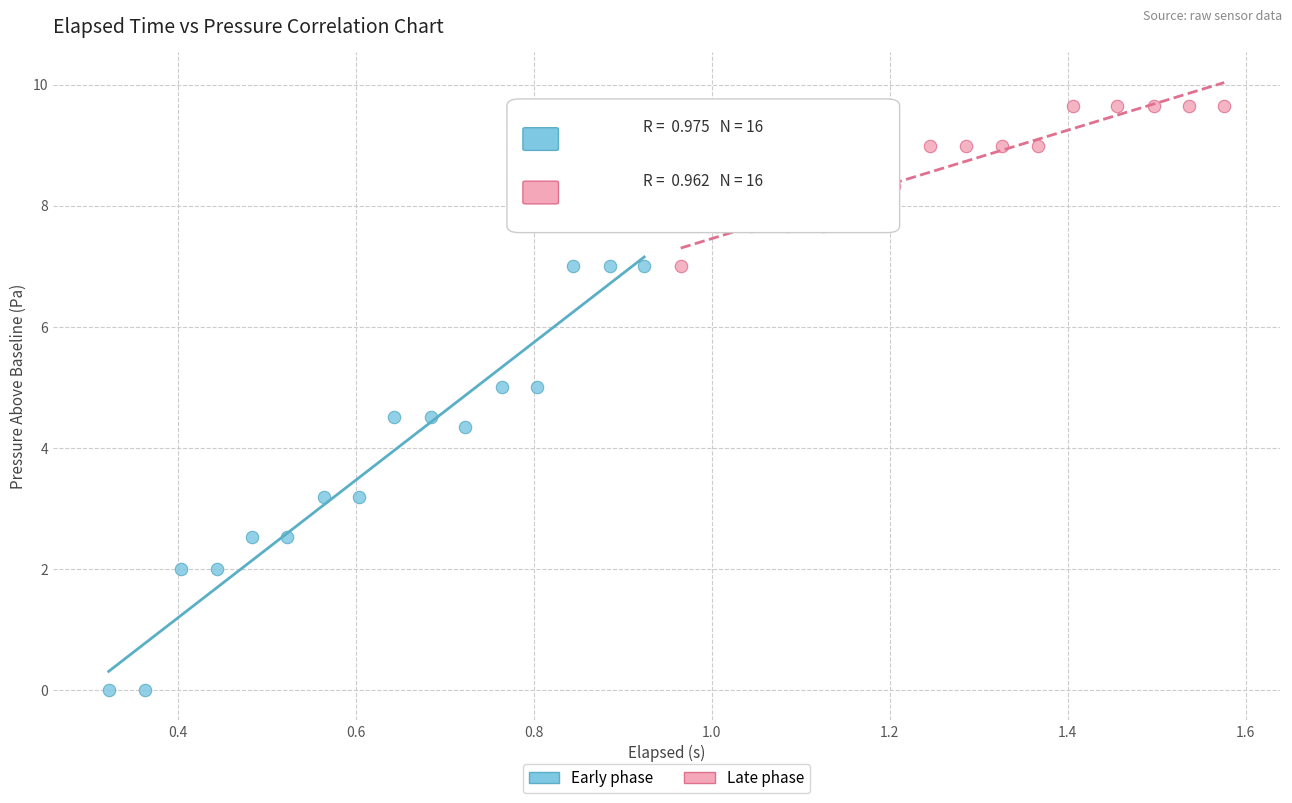

Which series has the largest Y range (max minus min)?

Early phase